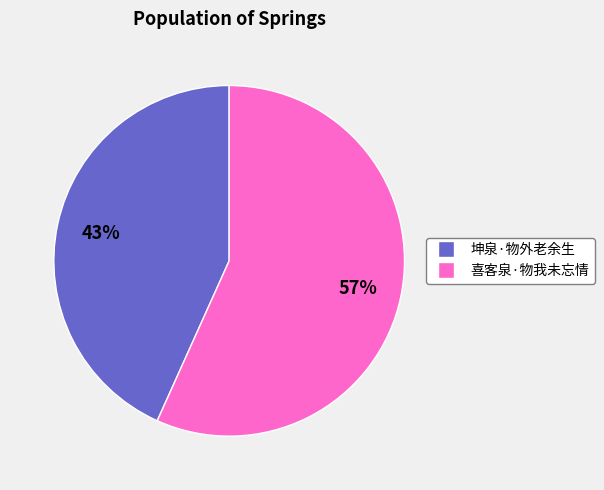

Is there a majority slice in this chart?

Yes